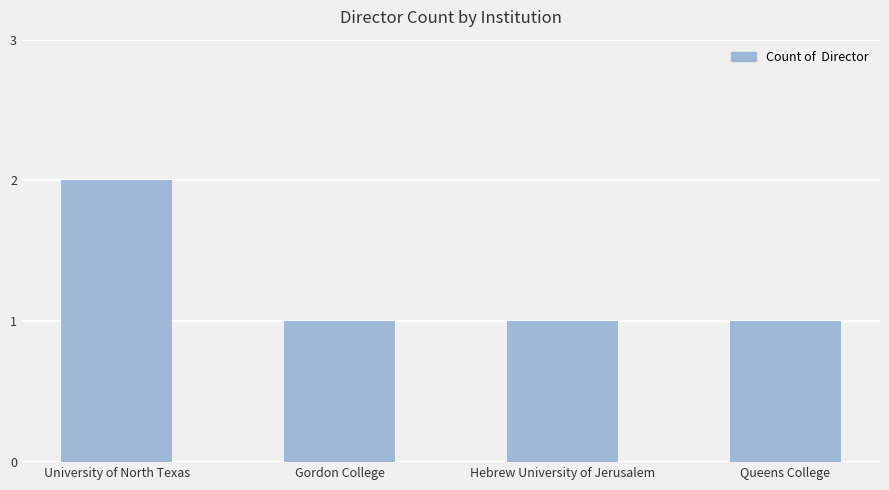

What is the change in value from University of North Texas to Gordon College?

-1